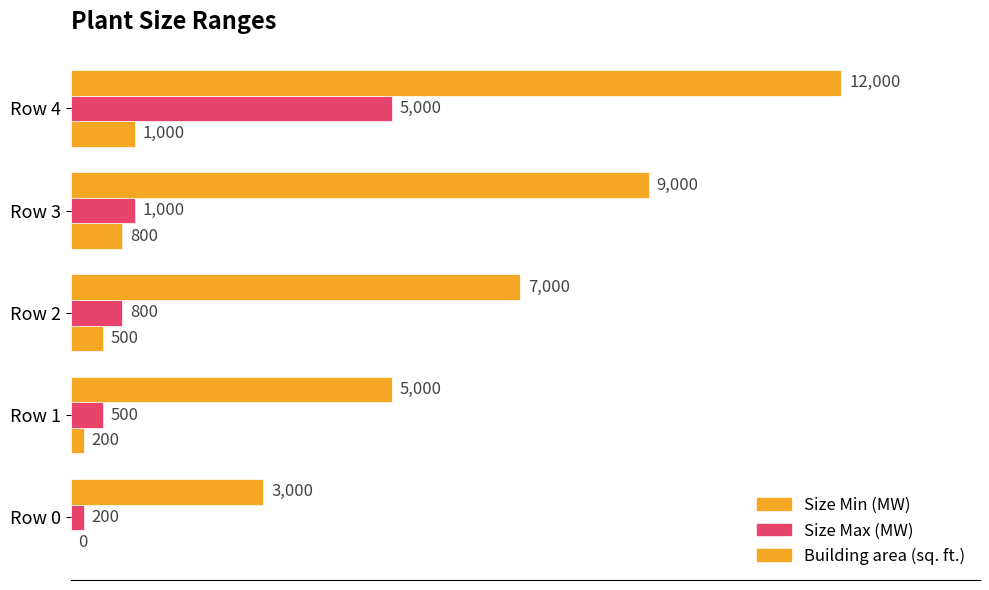

Reading left to right, transcribe all the data shown in this chart.

Size Min (MW): 0	200	500	800	1000
Size Max (MW): 200	500	800	1000	5000
Building area (sq. ft.): 3000	5000	7000	9000	12000